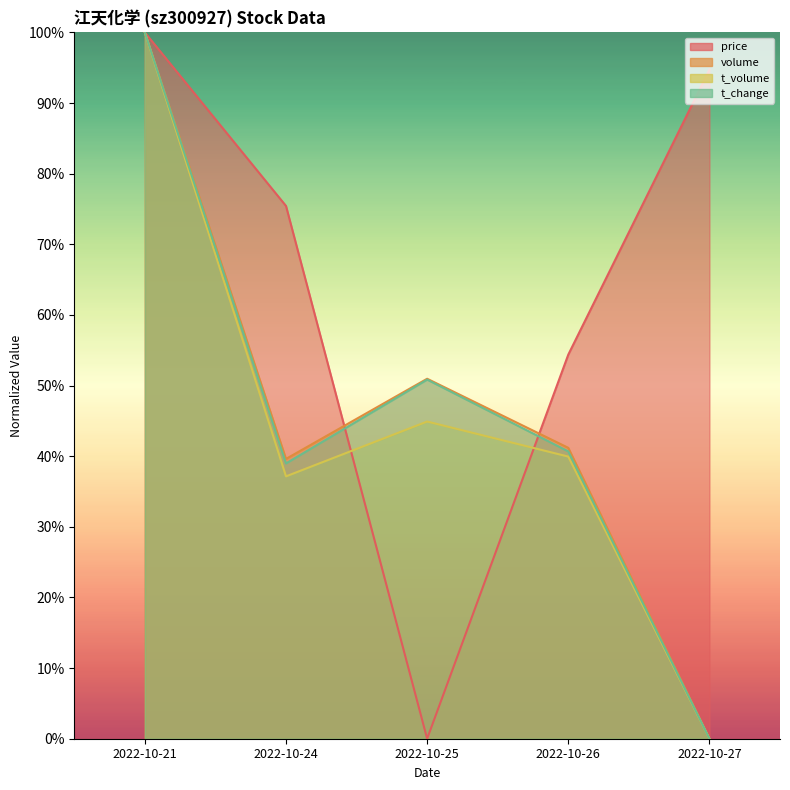

Which category has the lowest value across all series?

2022-10-25